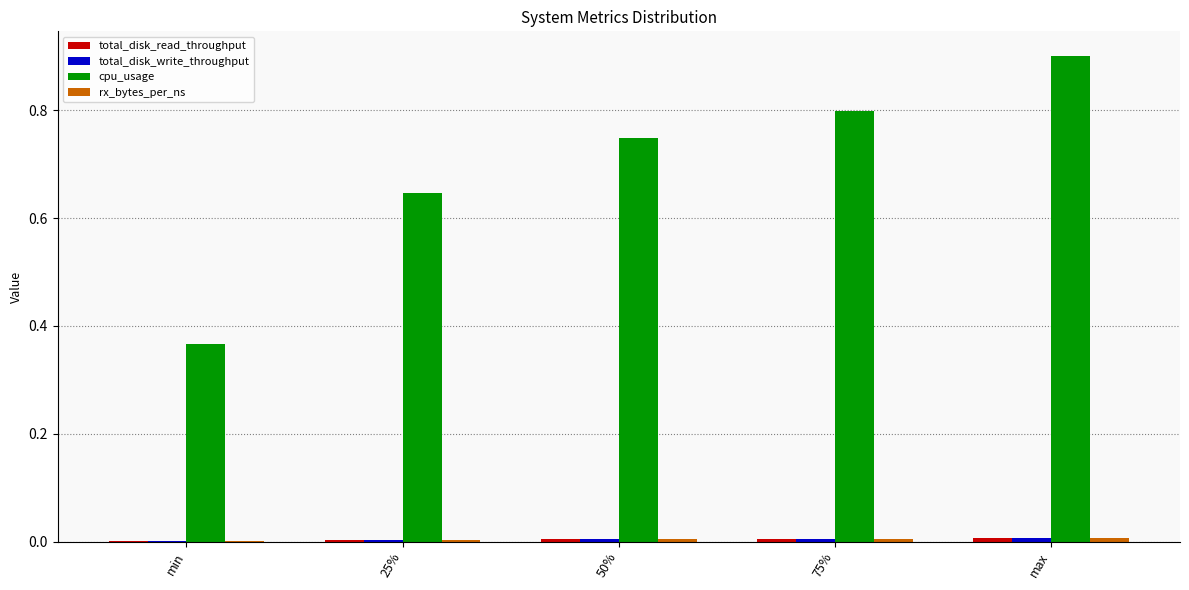

Which series has the largest total across all categories?

cpu_usage